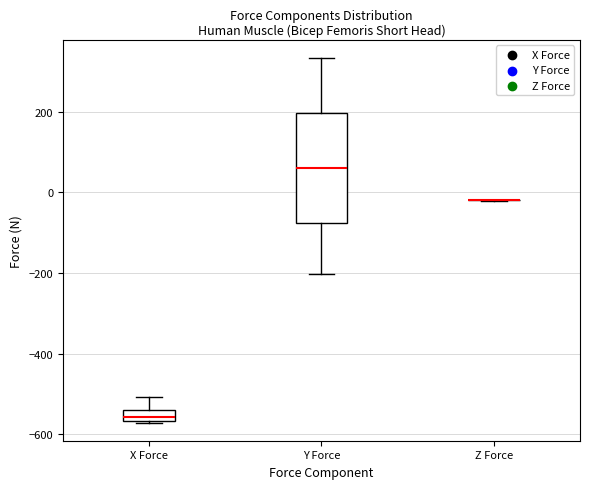

Where is the lower edge of the box for X Force on the y-axis? The values are not printed on the chart, so give them approximately, as read against the axis.

-560